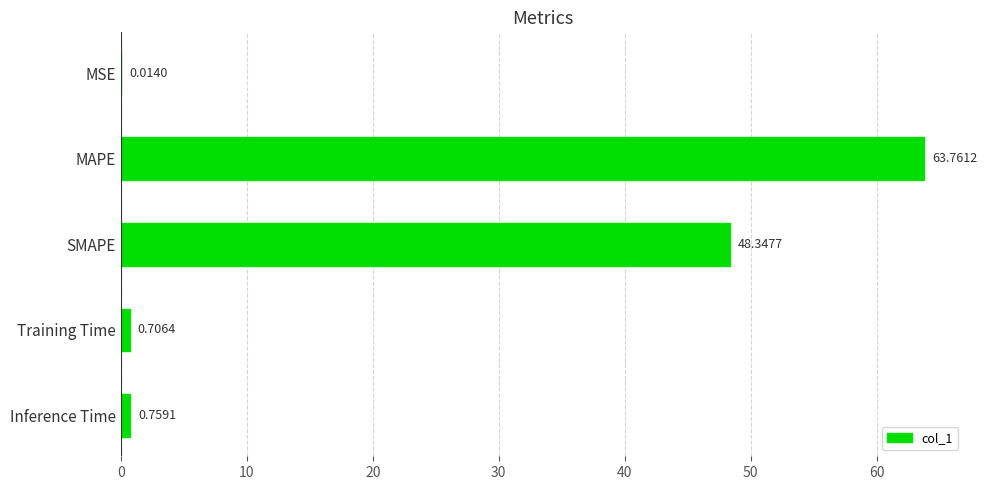

What is the sum of the values at MSE and SMAPE?

48.4